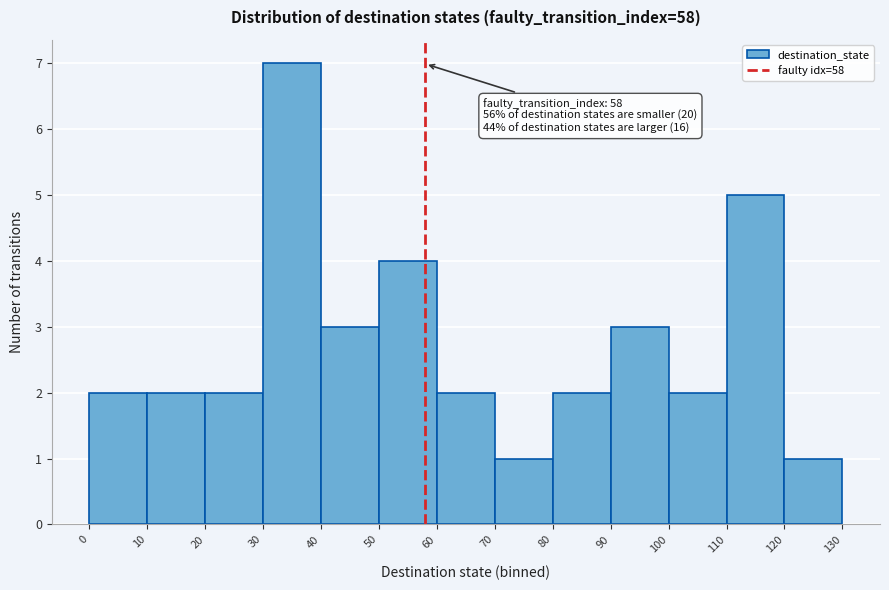

Over which range of the x-axis is the bar tallest?

30 to 40